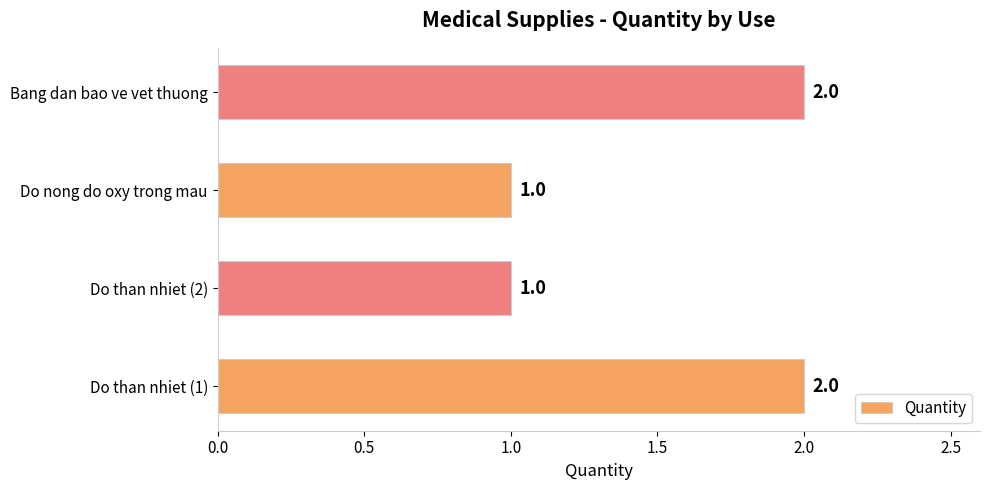

What is the change in value from Do than nhiet (2) to Bang dan bao ve vet thuong?

+1